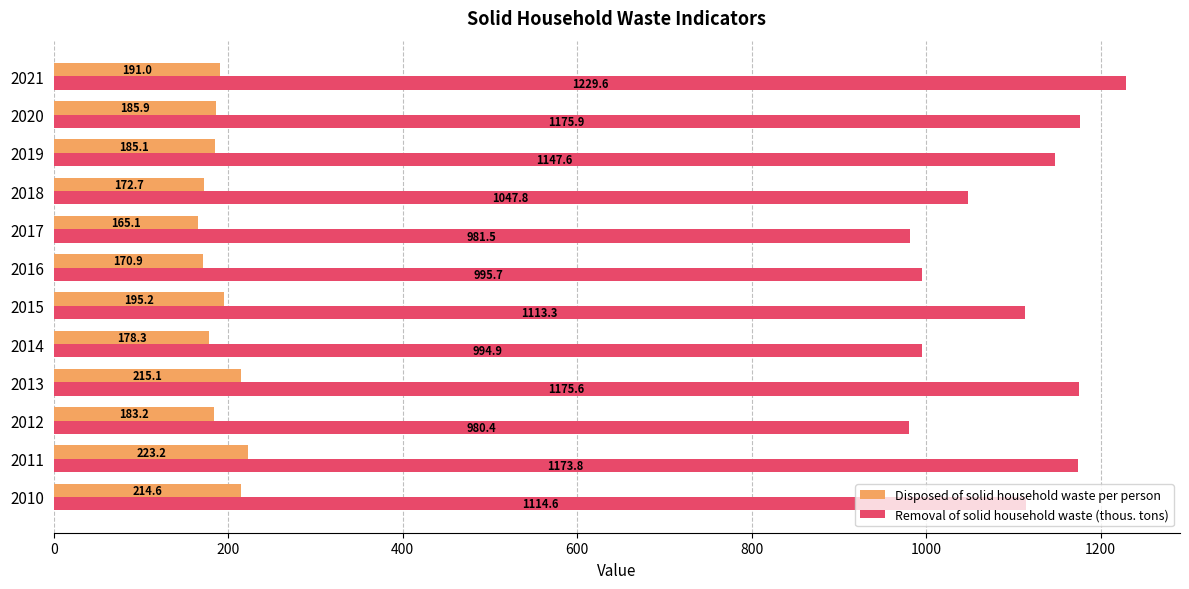

Rank the categories by Removal of solid household waste (thous. tons) value from lowest to highest.

2012, 2017, 2014, 2016, 2018, 2015, 2010, 2019, 2011, 2013, 2020, 2021